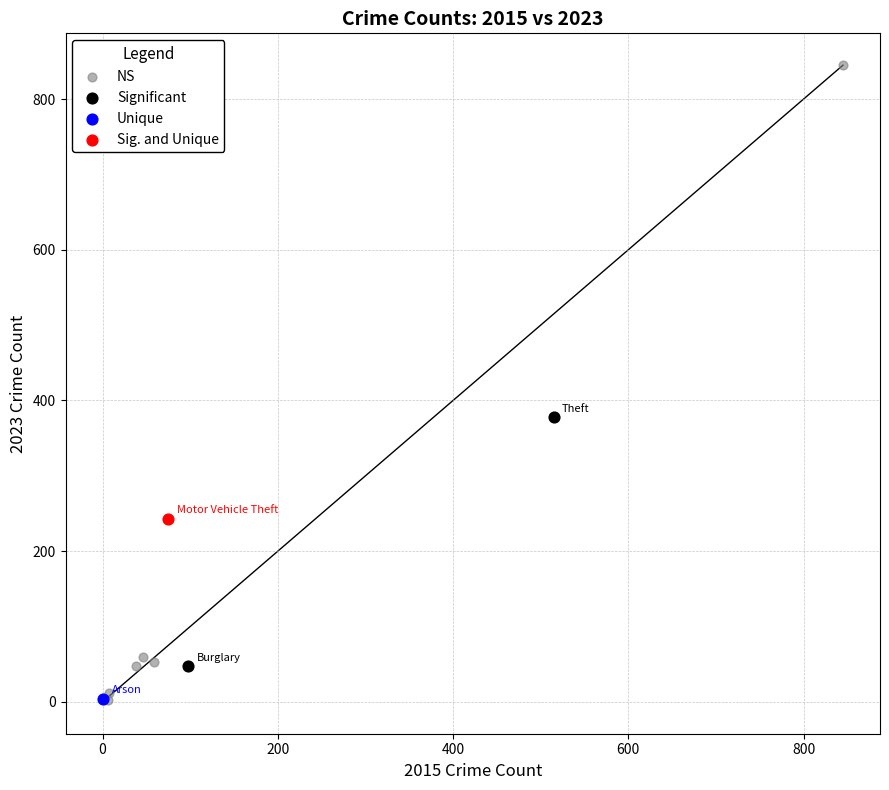

What are all the series names shown in the legend?

NS, Significant, Unique, Sig. and Unique